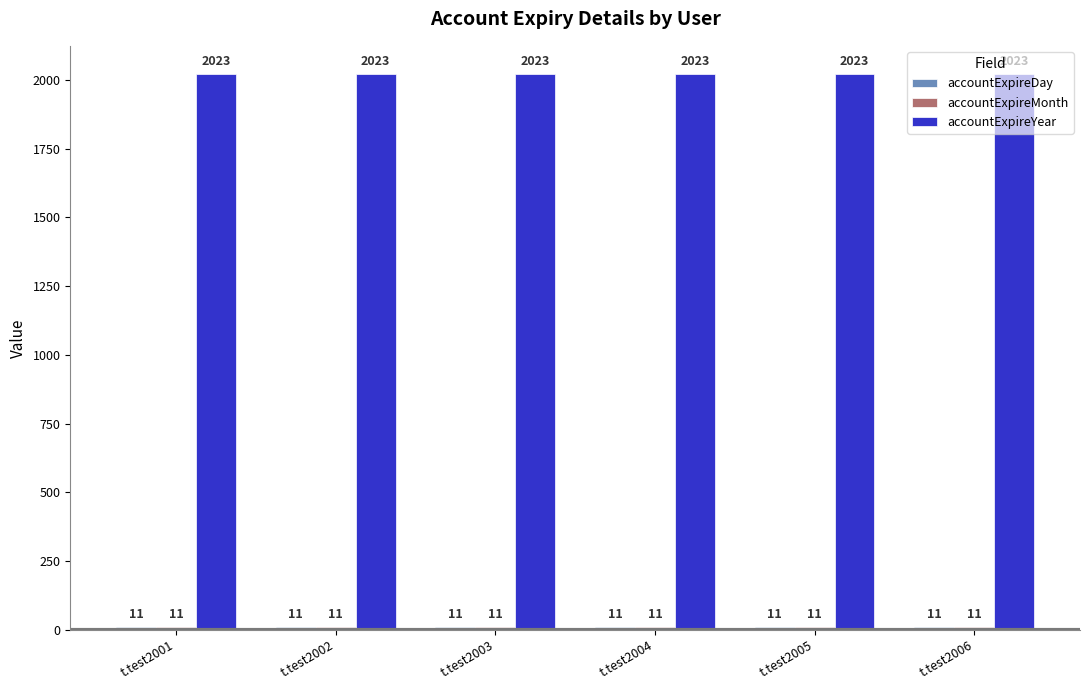

What is the lowest value of the accountExpireYear series?

2023